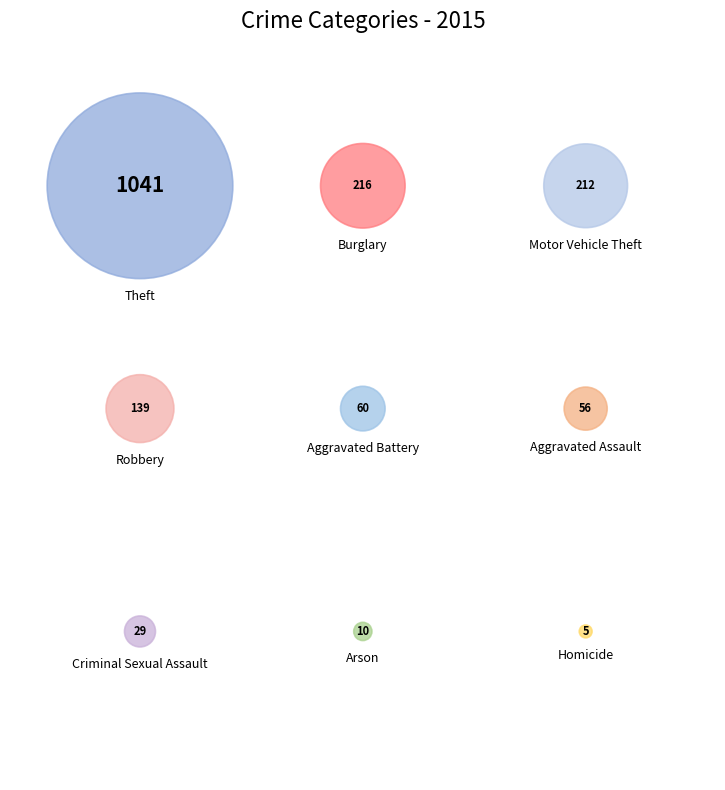

How many segments does this pie chart have?

9